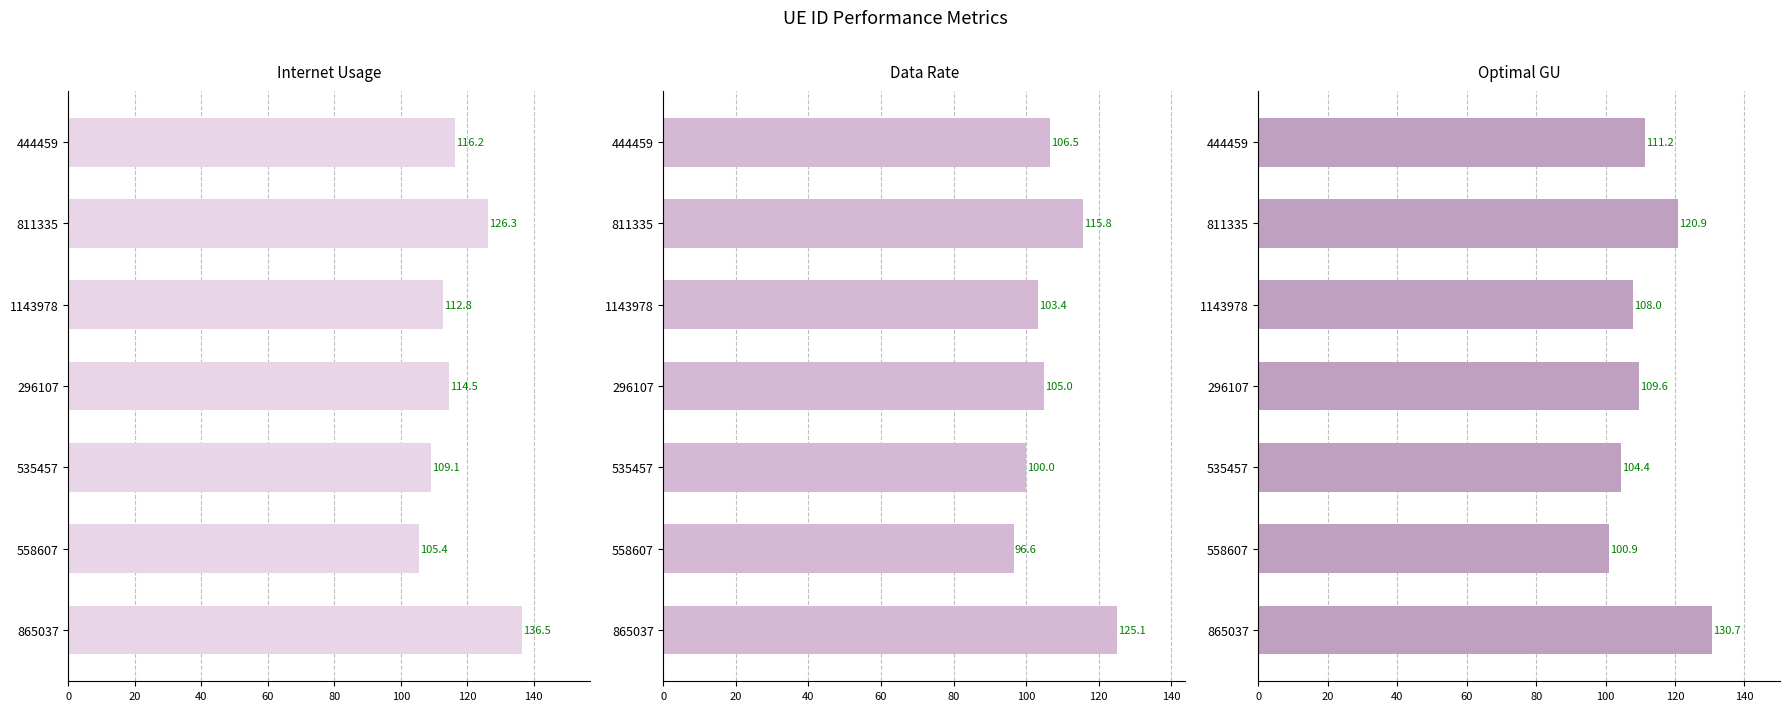

What is the value of the optimal GU bar at the 3rd from the left?

104.4